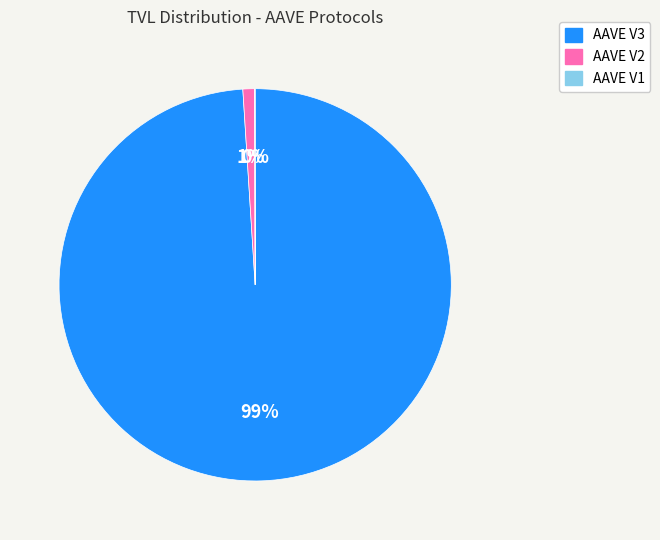

What percentage is the AAVE V3 slice, to the nearest percent?

99%